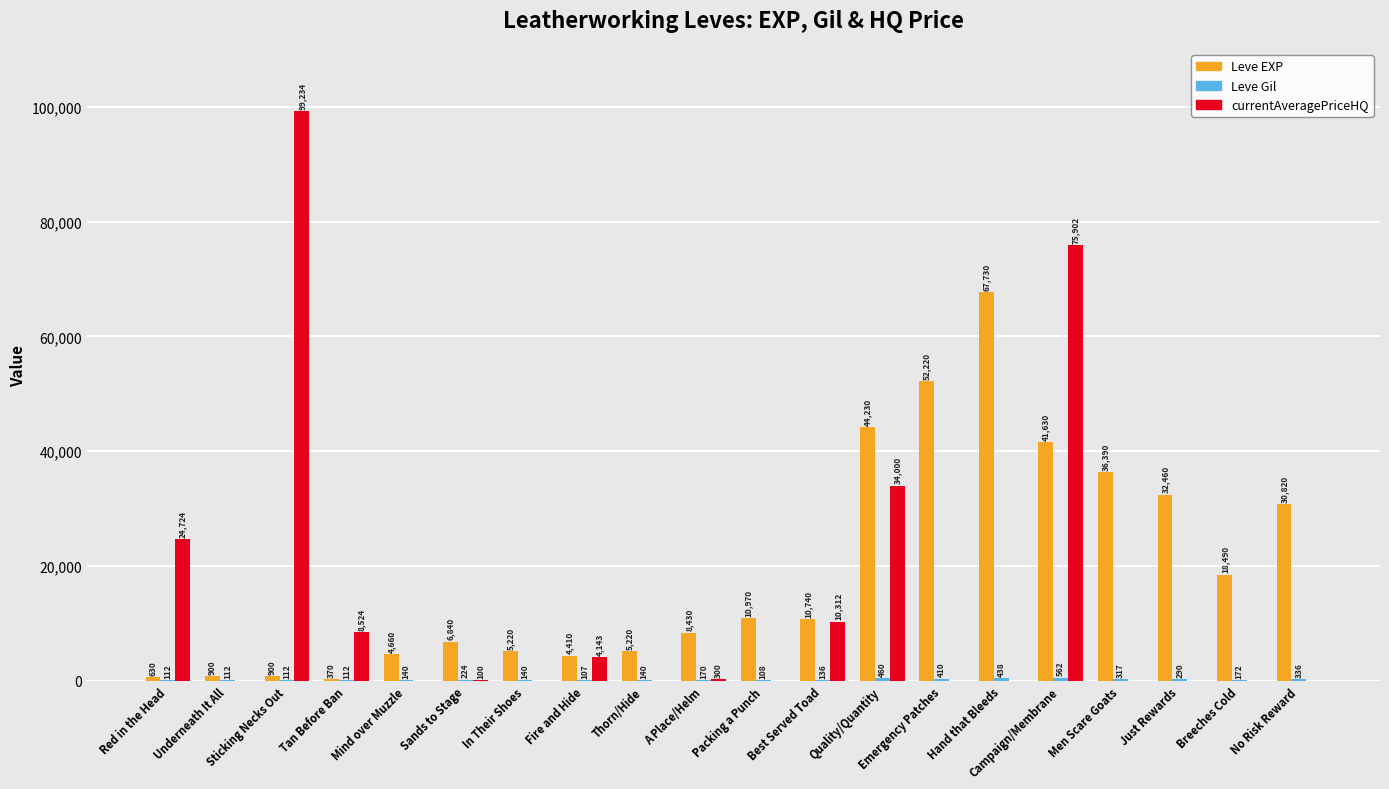

At which category is the sum across all series the highest?

Campaign/Membrane